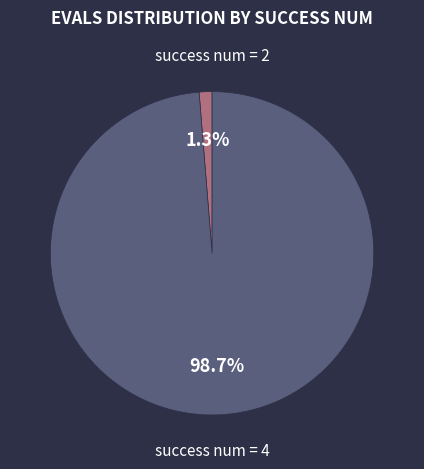

Is there a majority slice in this chart?

Yes